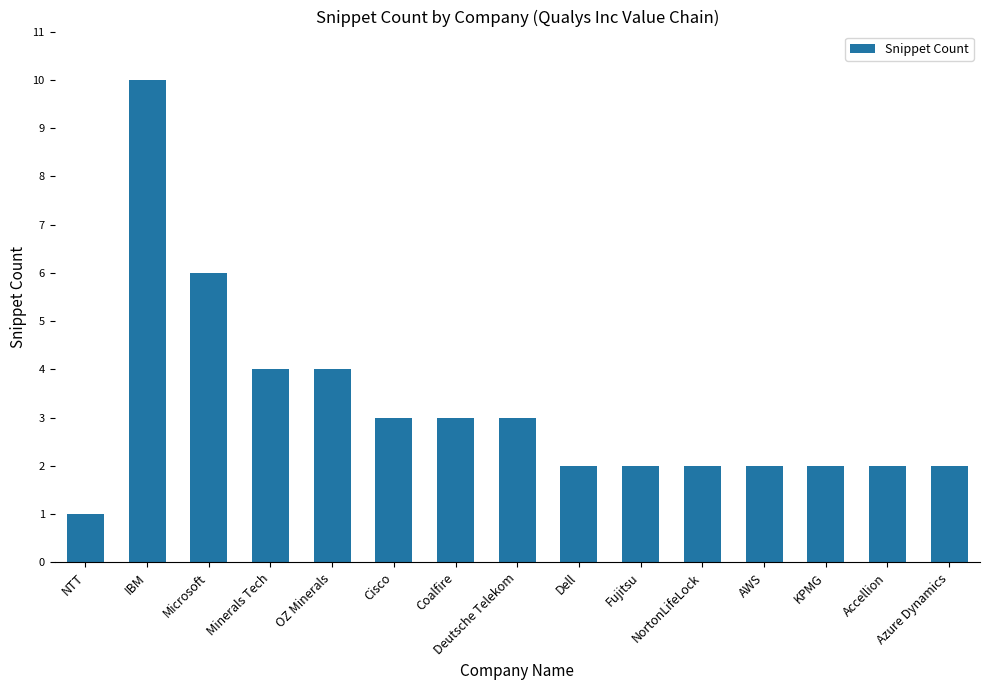

What is the average value?

3